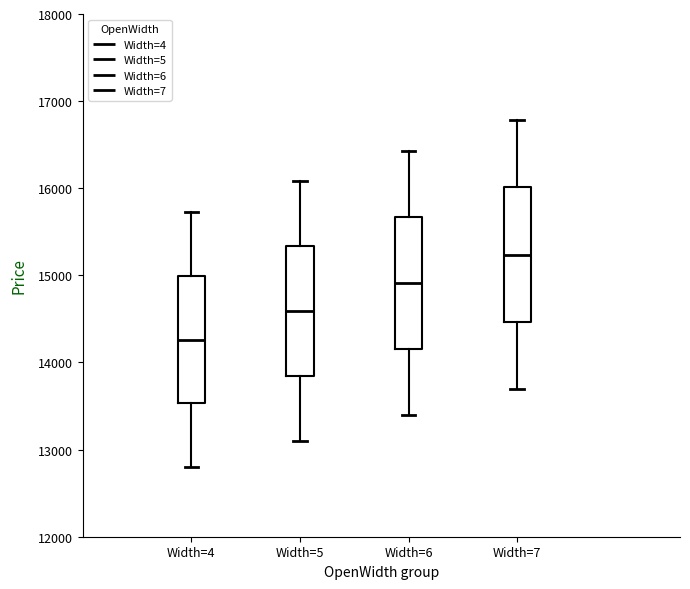

Reading left to right, read every box against the y-axis: the position of its median line, the range the box covers, and the ends of its whiskers. The values are not printed on the chart, so give them approximately, as read against the axis.

Width=4: median 14300, box 13500 to 15000, whiskers 12800 to 15700
Width=5: median 14600, box 13800 to 15300, whiskers 13100 to 16100
Width=6: median 14900, box 14200 to 15700, whiskers 13400 to 16400
Width=7: median 15200, box 14500 to 16000, whiskers 13700 to 16800